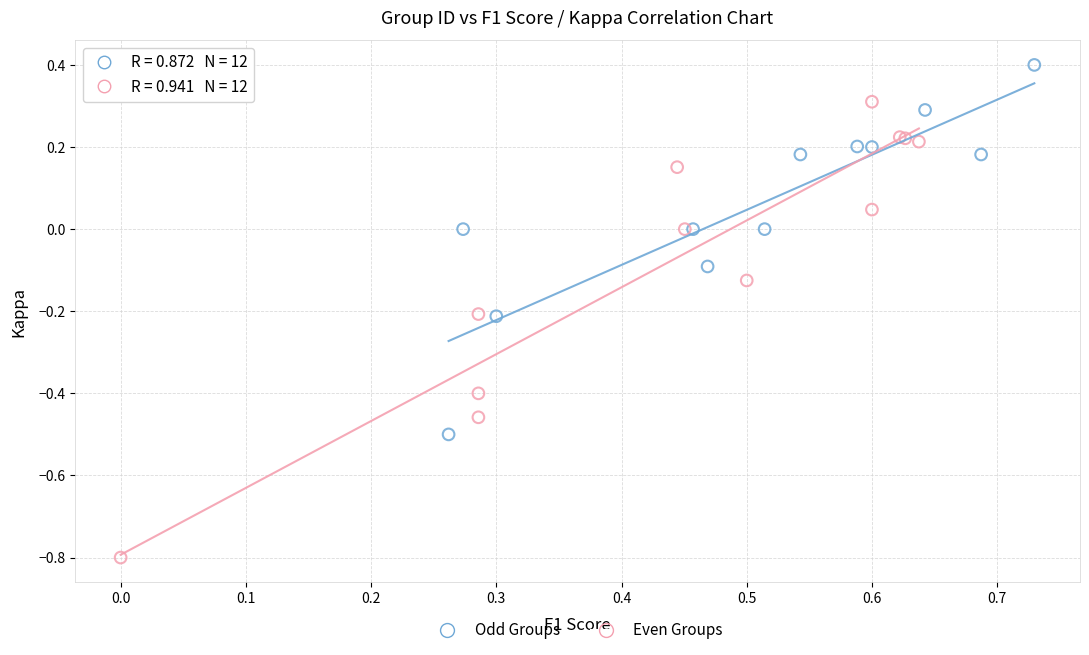

Which series reaches the minimum Y coordinate?

Even Groups